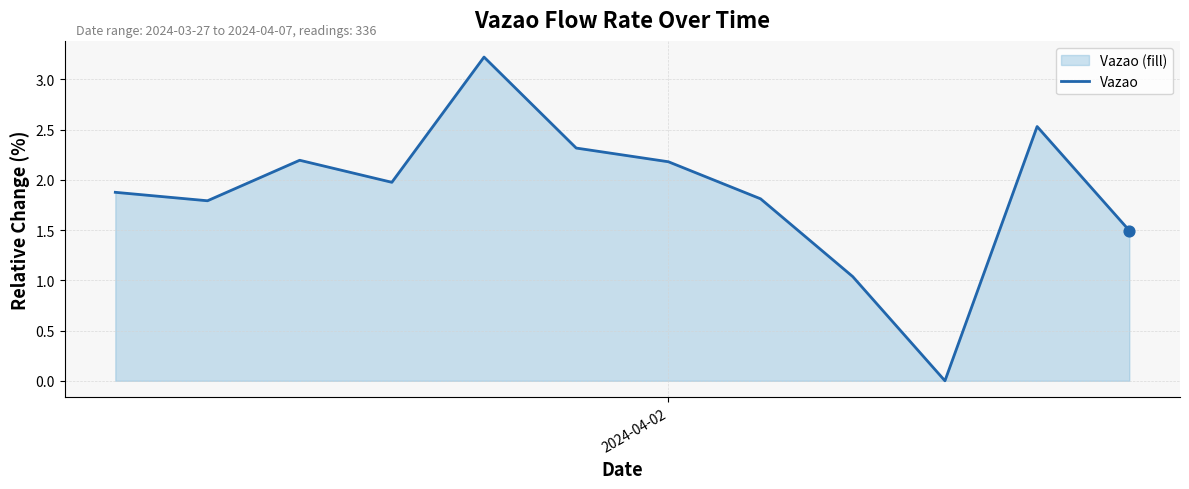

What is the difference between the maximum and minimum values?

3.2